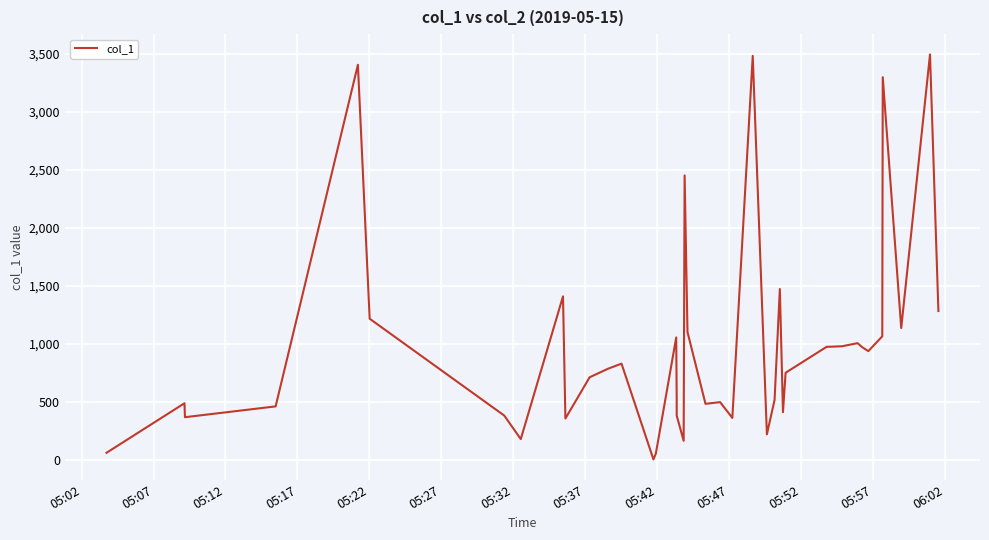

What is the difference between the maximum and minimum values?

3489.2